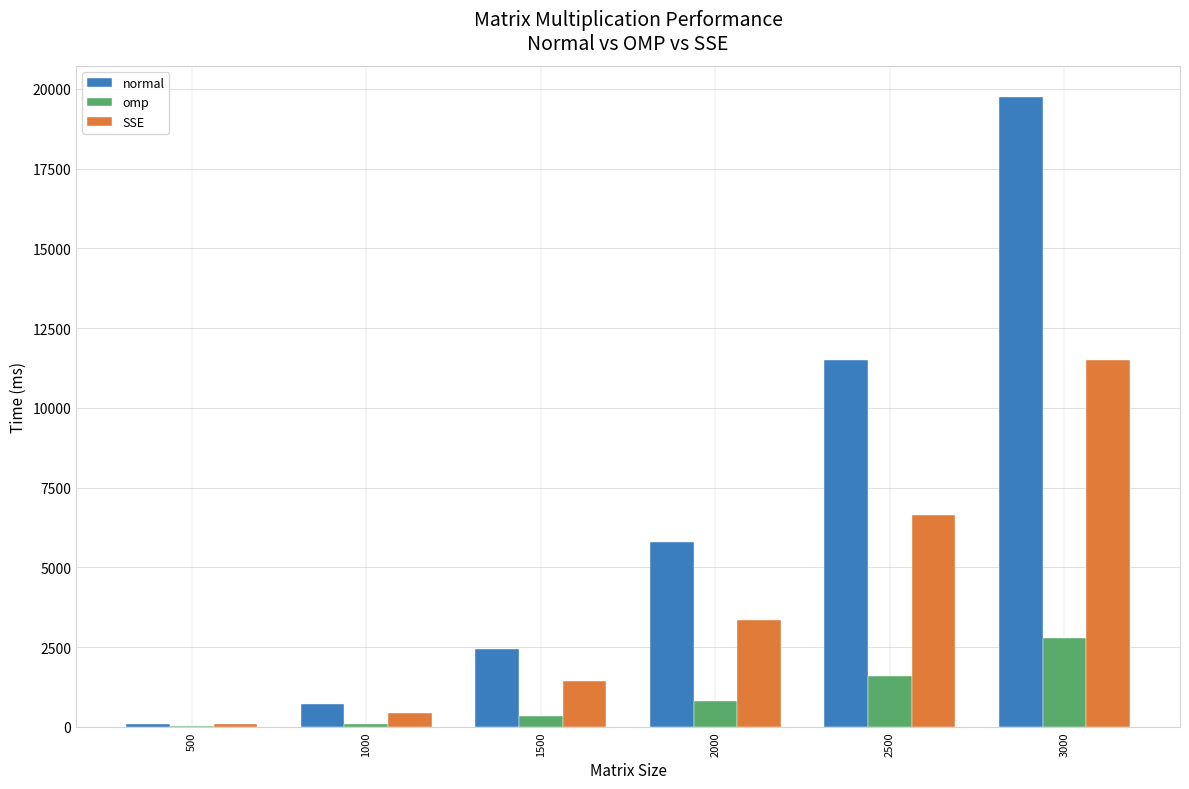

How many data points in SSE are above 3367?

3